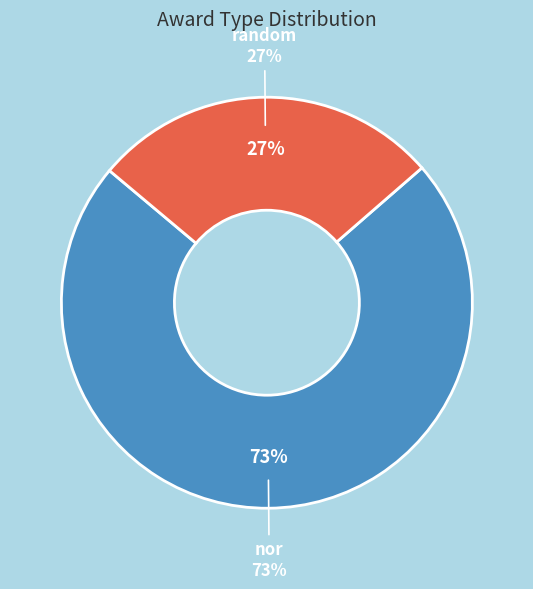

To the nearest percent, what portion does random represent?

27%